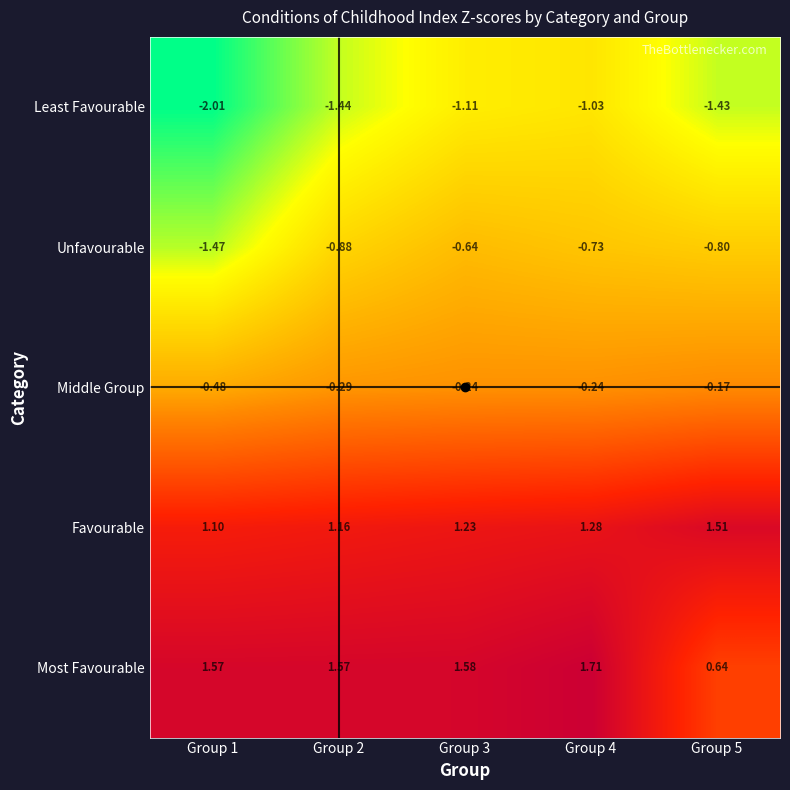

Which series has the widest spread of values?

Most Favourable